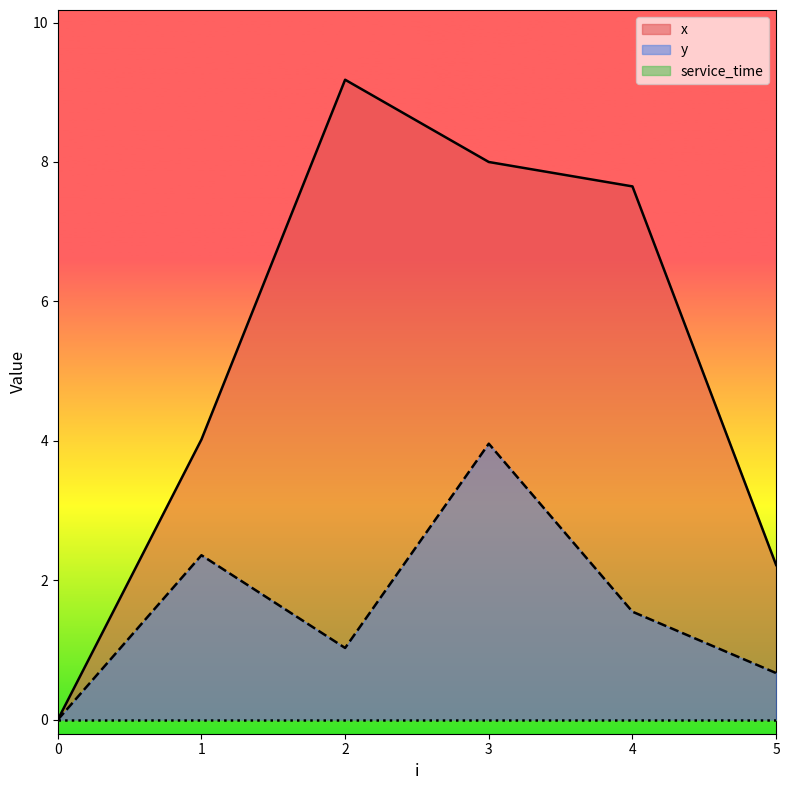

What is the total value across all series at 3?

12.0